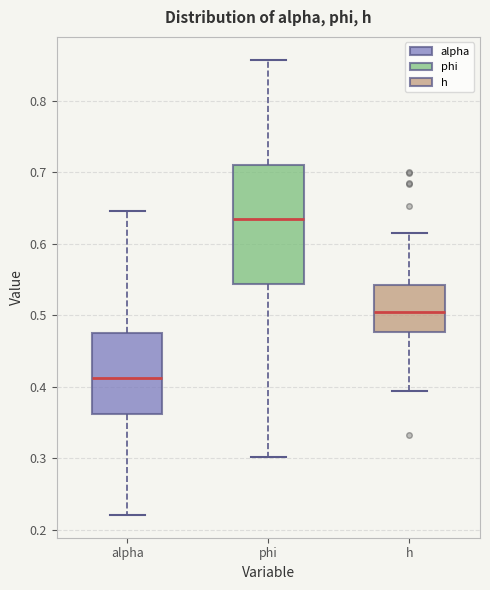

Which box has the highest median line?

phi